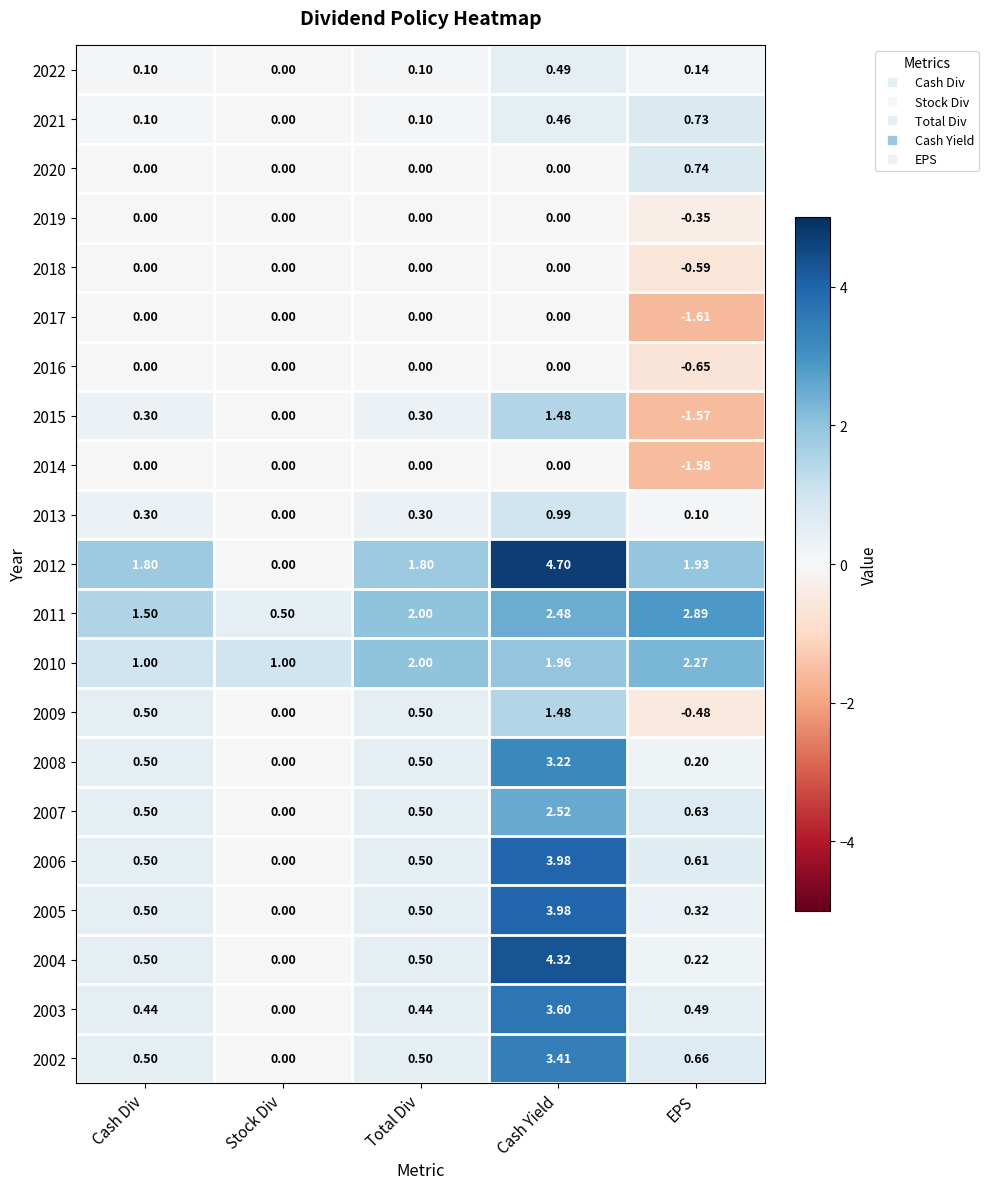

What is the spread (max minus min) of values at Total Div?

2.0